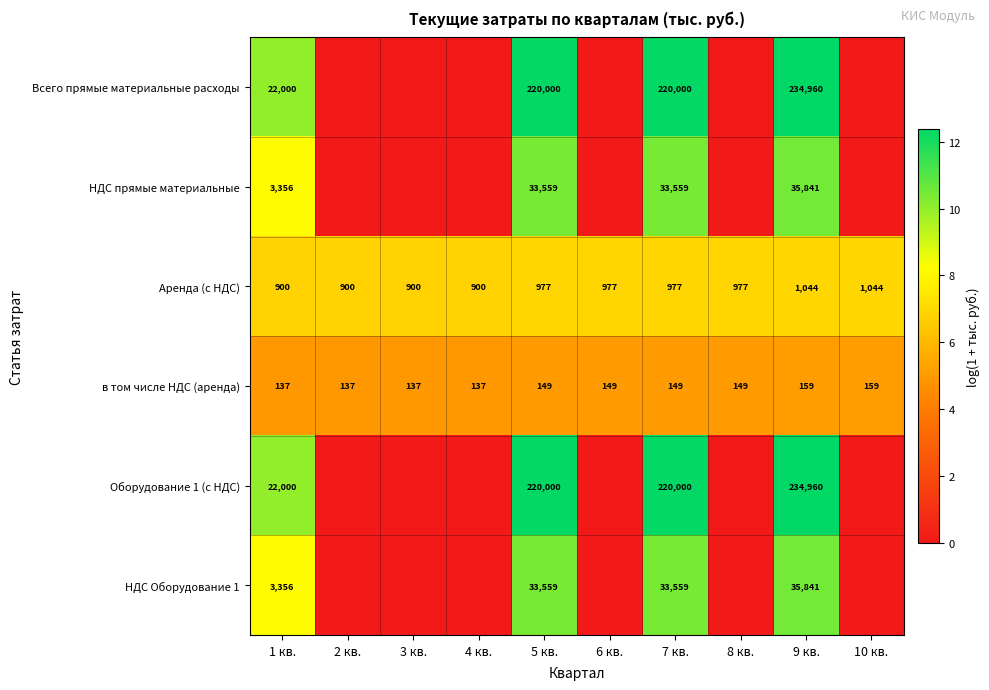

What is the total value across all series at 4 кв.?

11.7